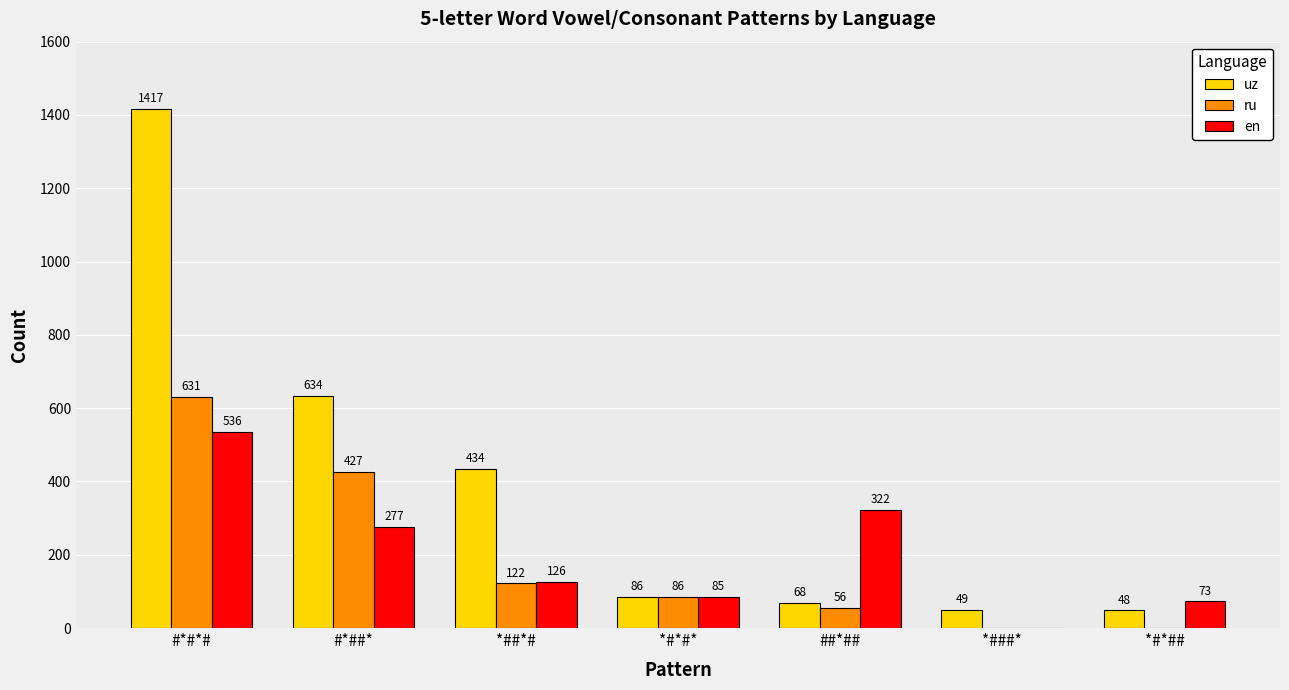

What are all the series names shown in the legend?

uz, ru, en